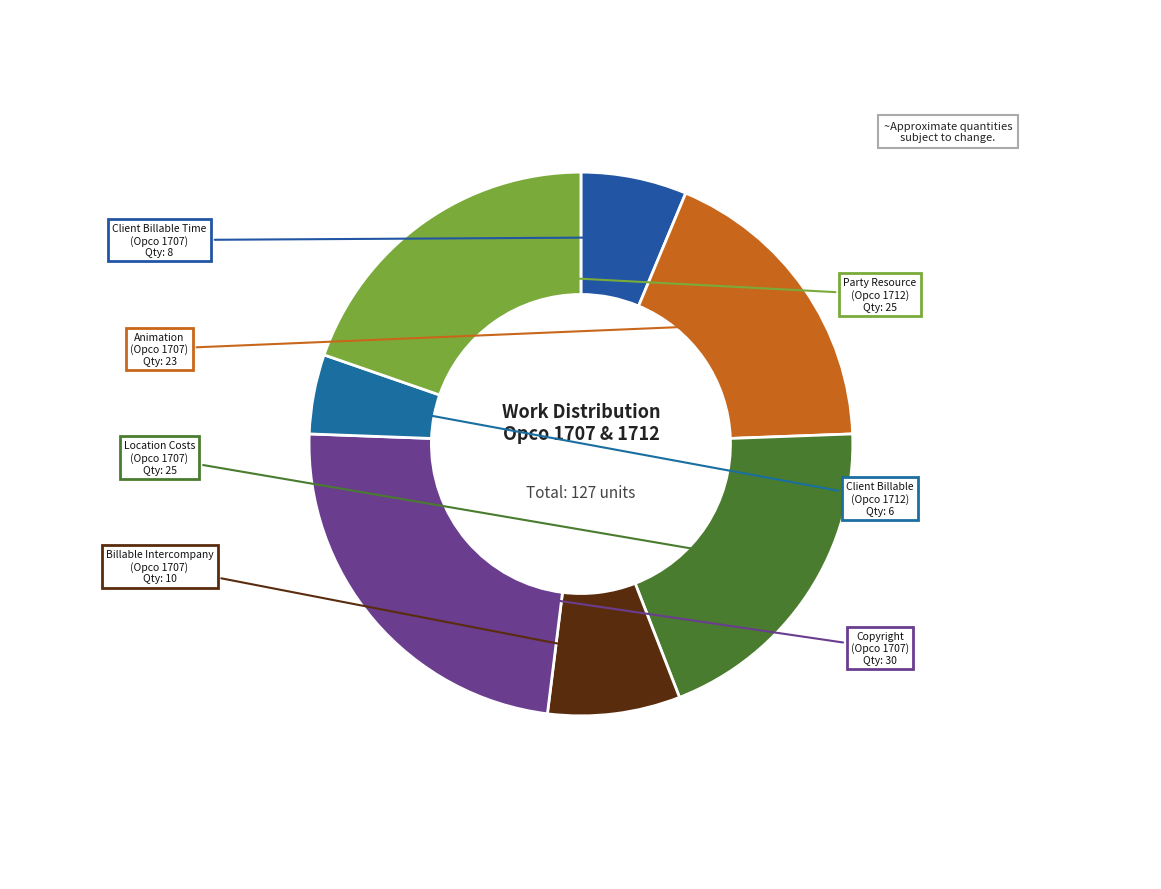

Which category has the biggest portion of the pie?

Copyright (Opco 1707)